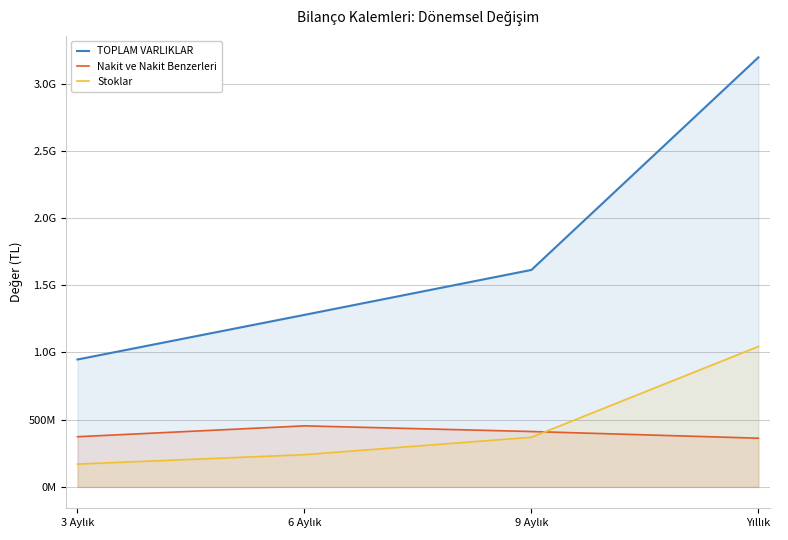

How many lines are shown in the chart?

3